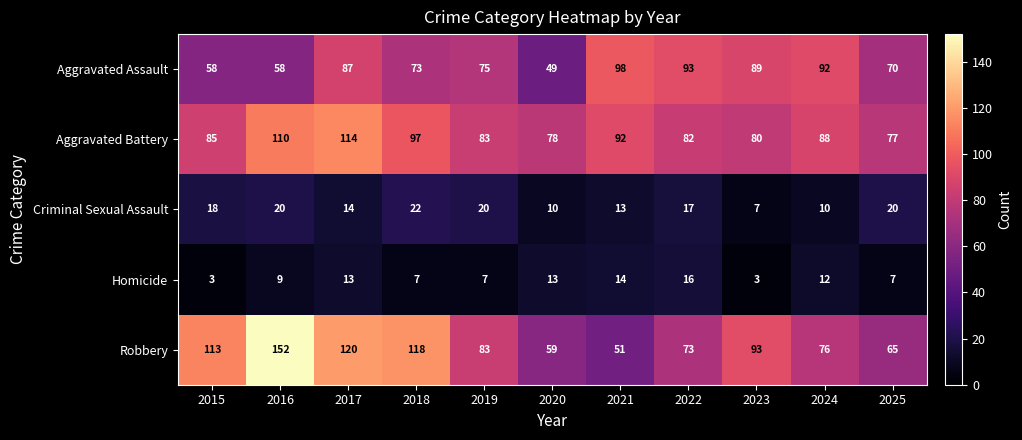

At which category is the sum across all series the highest?

2016